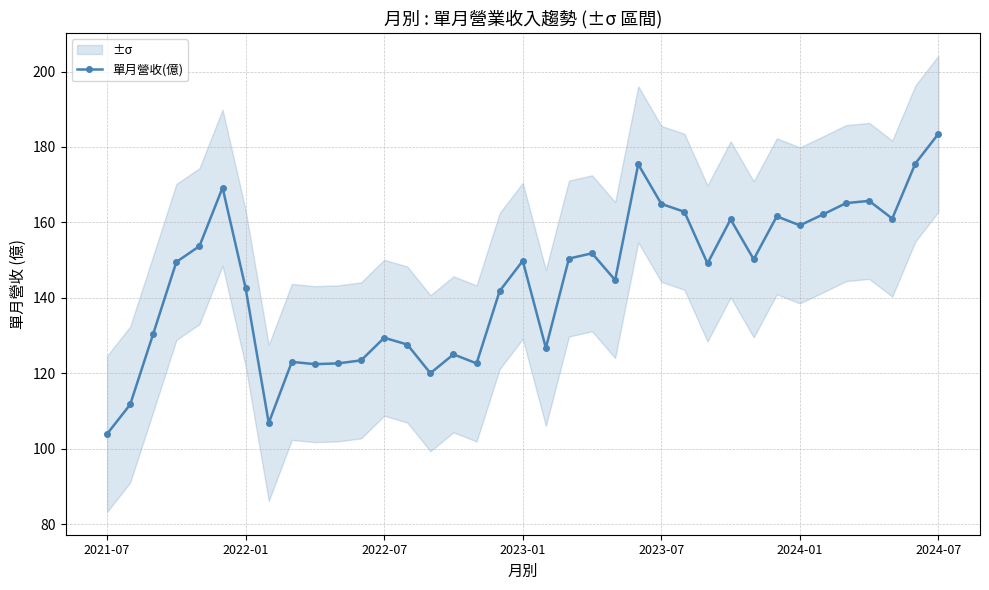

True or false: 單月營收(億) has a value of 183.5 at 2024-07.

True